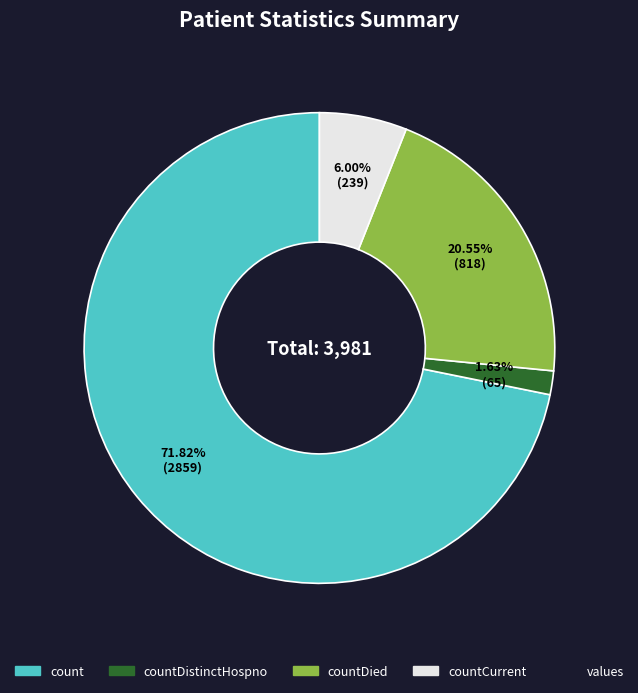

How many slices are in this pie chart?

4